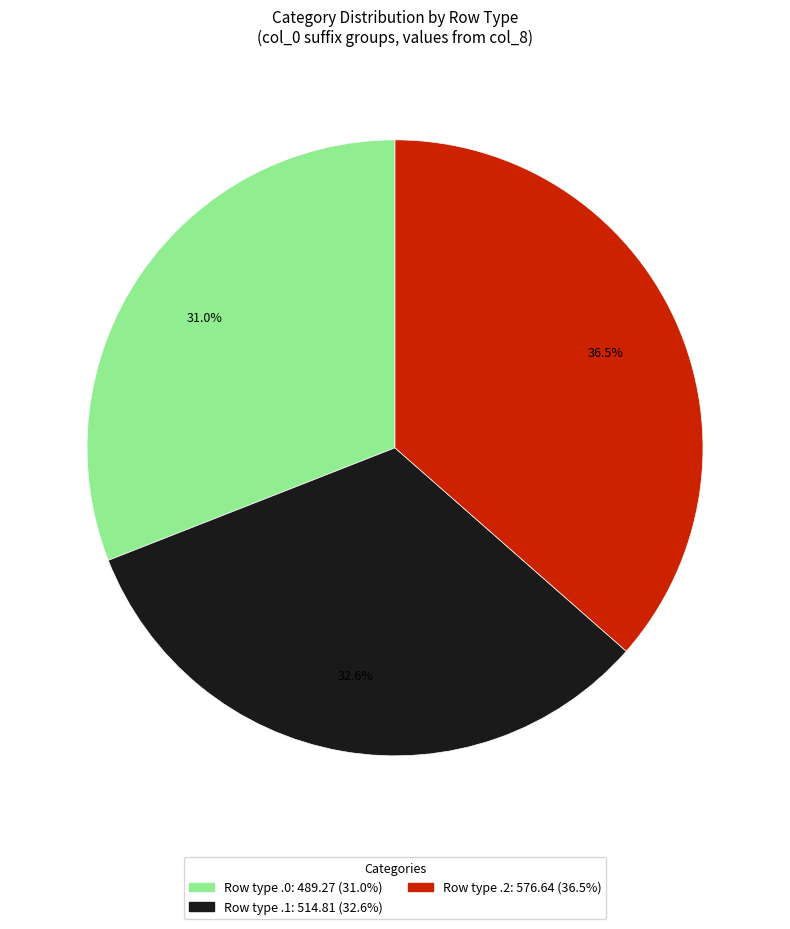

Is there any slice that represents more than half of the pie?

No